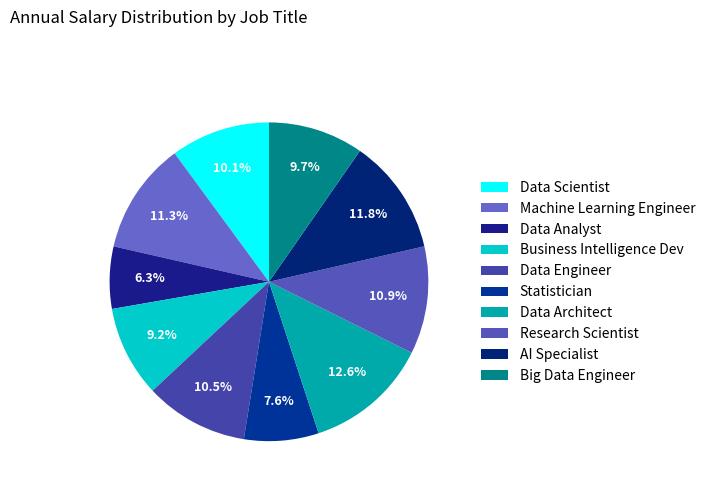

Which category has the biggest portion of the pie?

Data Architect